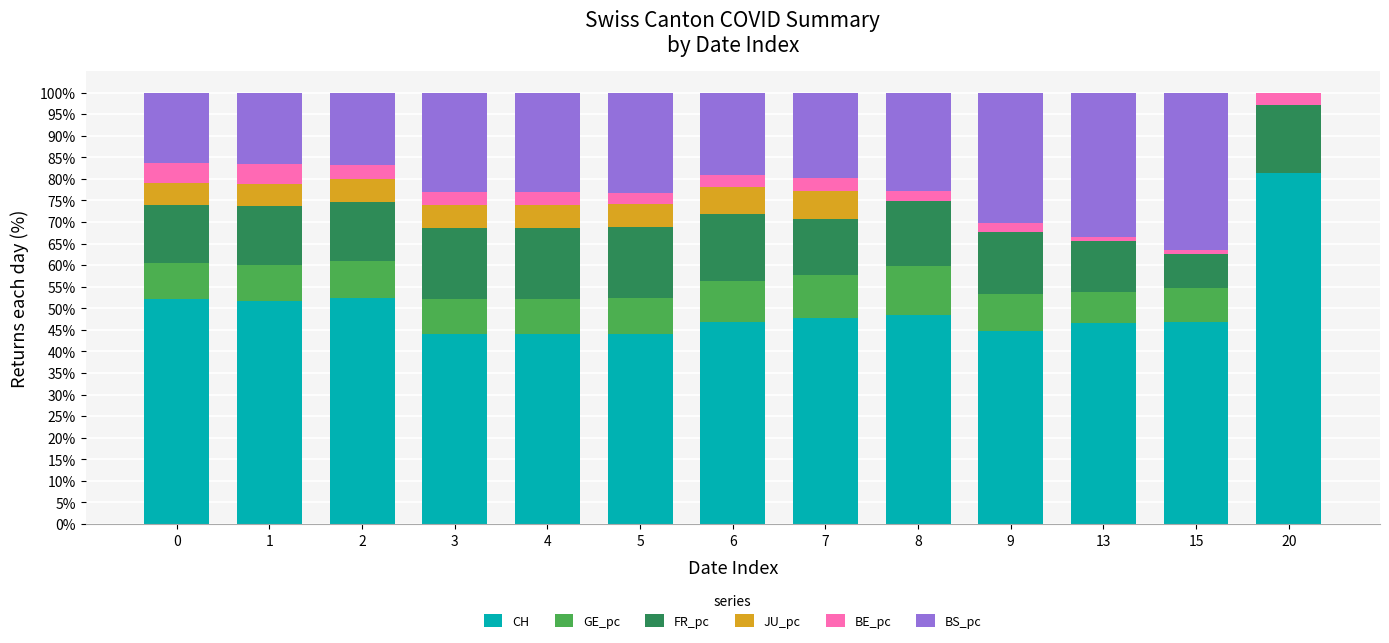

What is the total value across all series at 4?

100.0